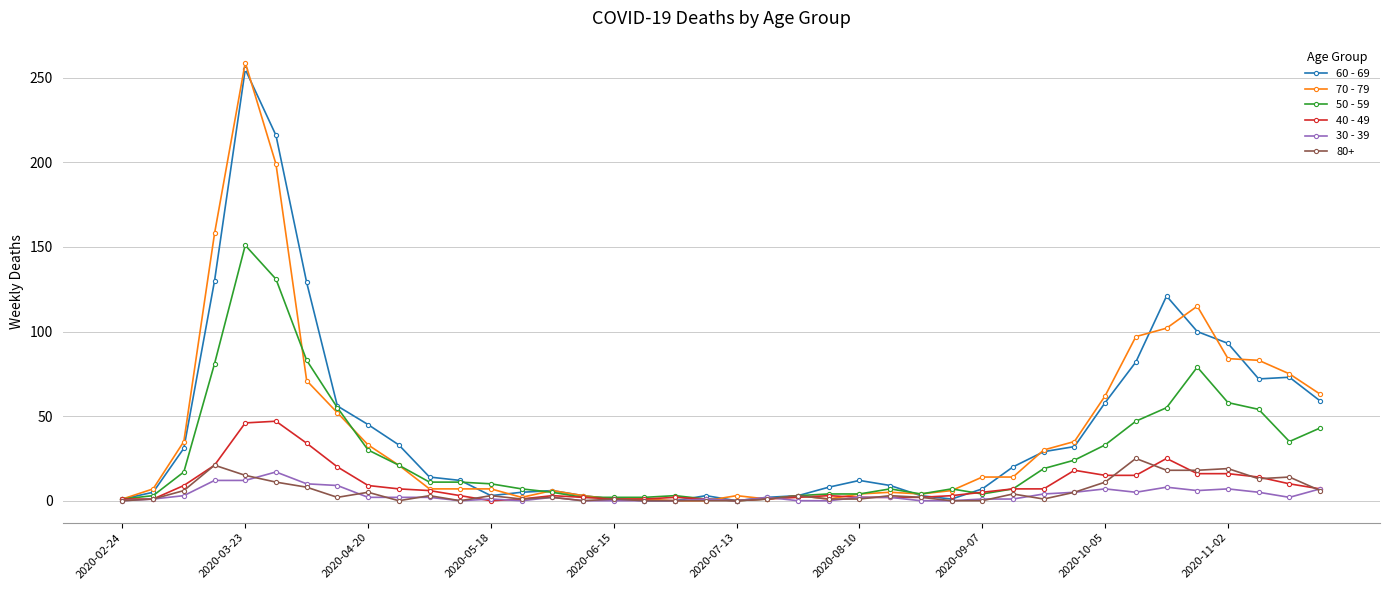

What is the sum of all 60 - 69 values?

1732